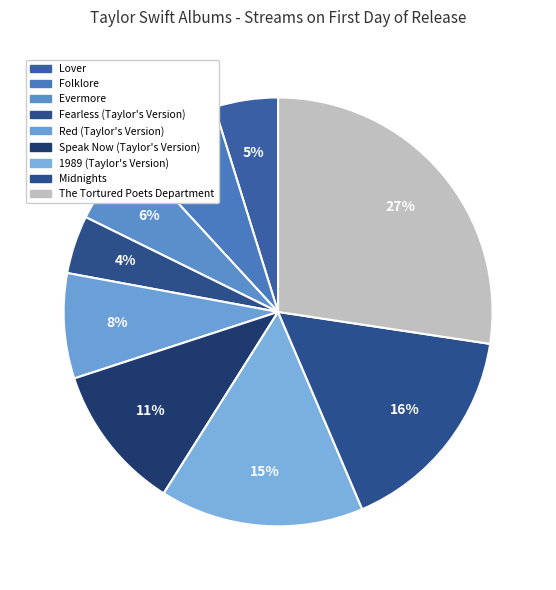

Combined, do 1989 (Taylor's Version) and The Tortured Poets Department account for over 50%?

No